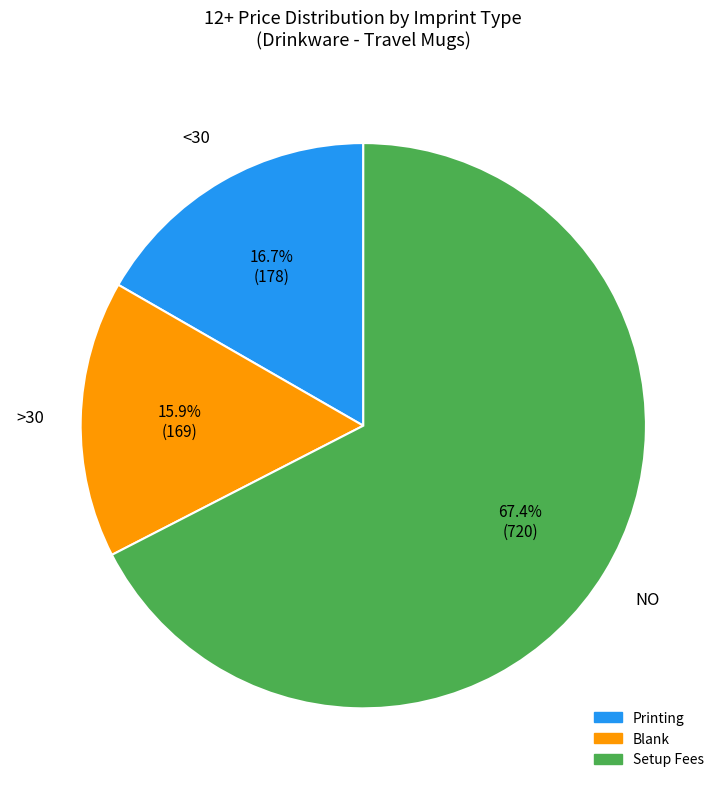

Combined, do Setup Fees and Printing account for over 50%?

Yes